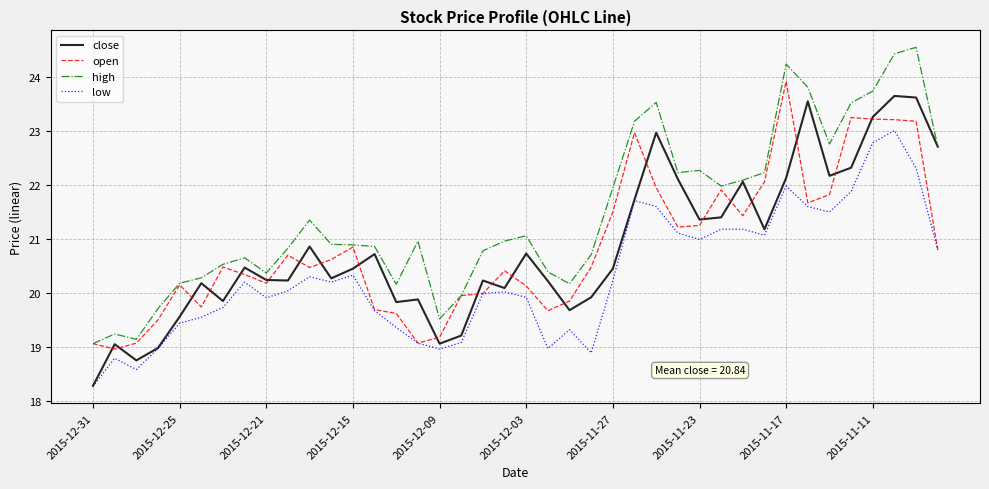

What is the maximum value shown in the chart?

24.6